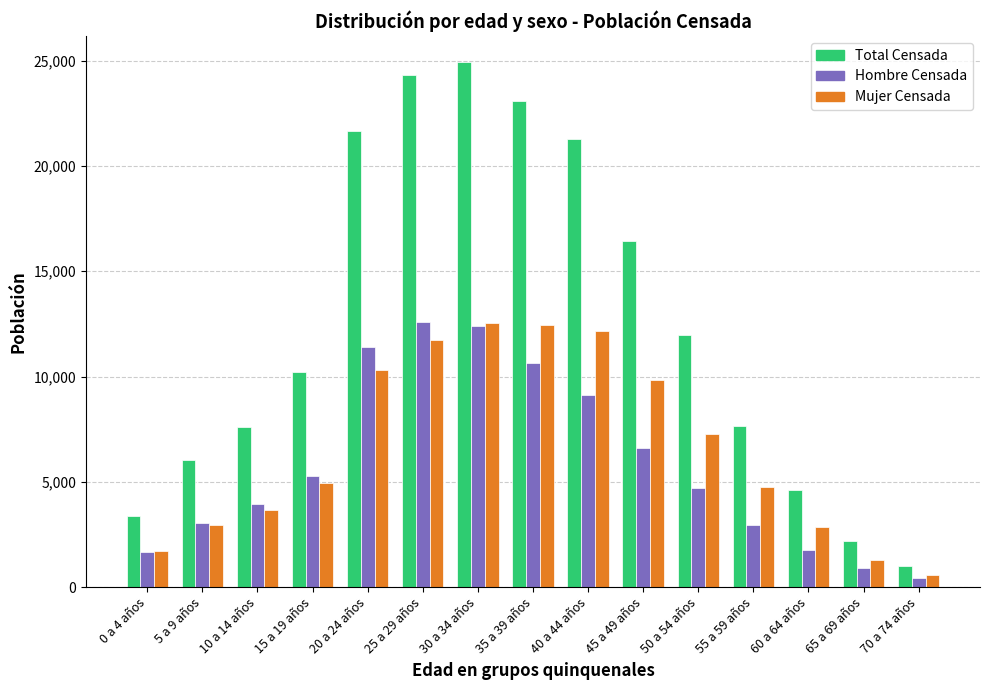

What are all the series names shown in the legend?

Total Censada, Hombre Censada, Mujer Censada